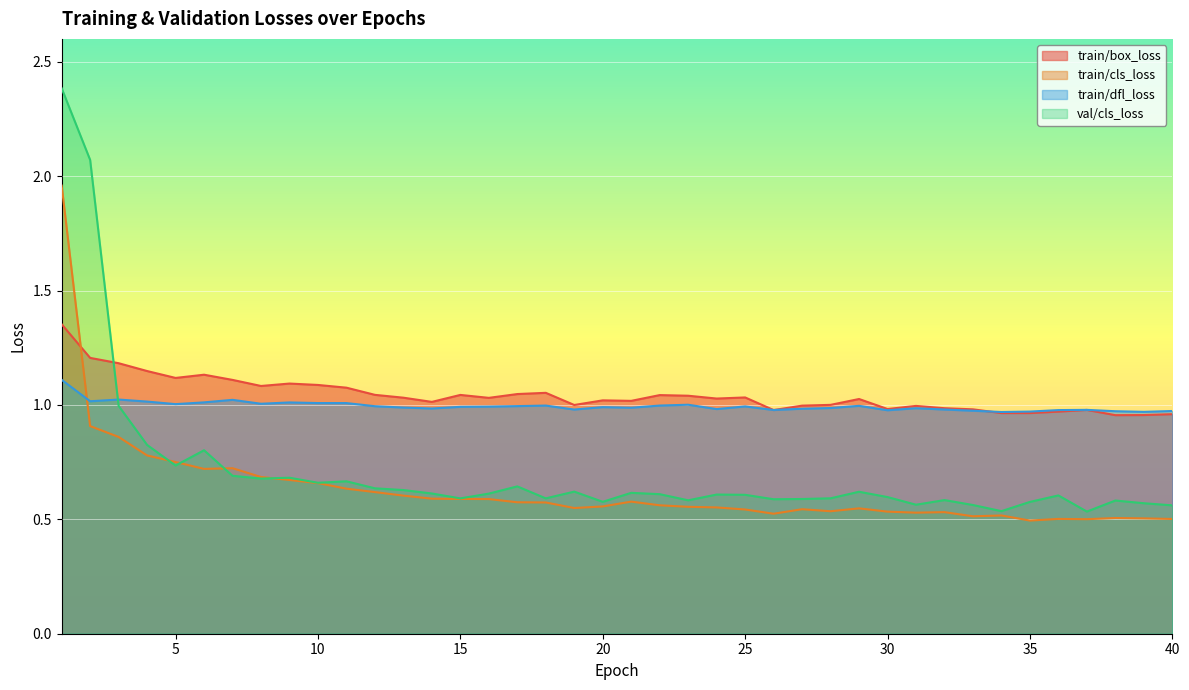

How many interior local valleys does the train/box_loss series have?

11